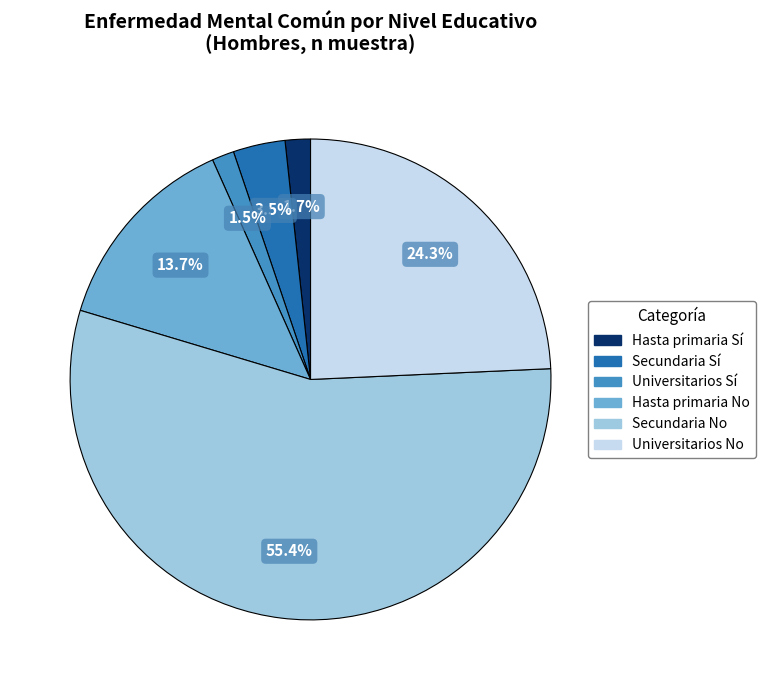

Is there a majority slice in this chart?

Yes